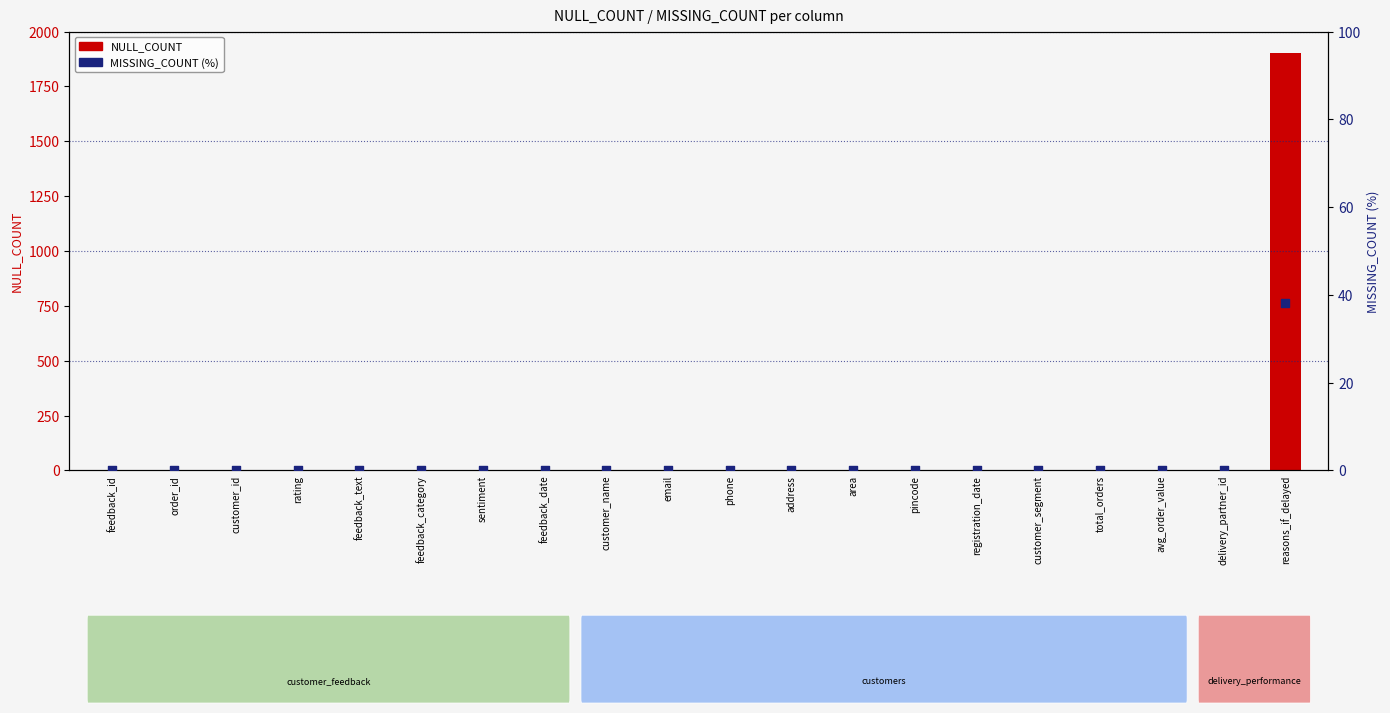

Which series contains the highest Y value?

NULL_COUNT